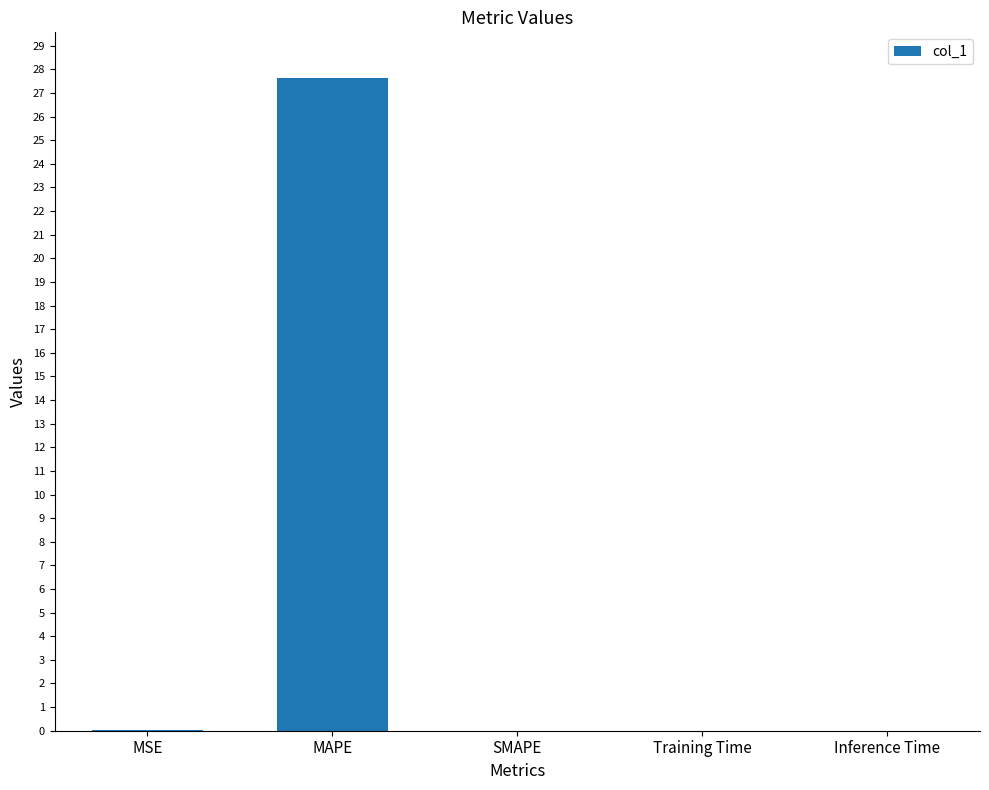

What is the maximum value shown in the chart?

27.6